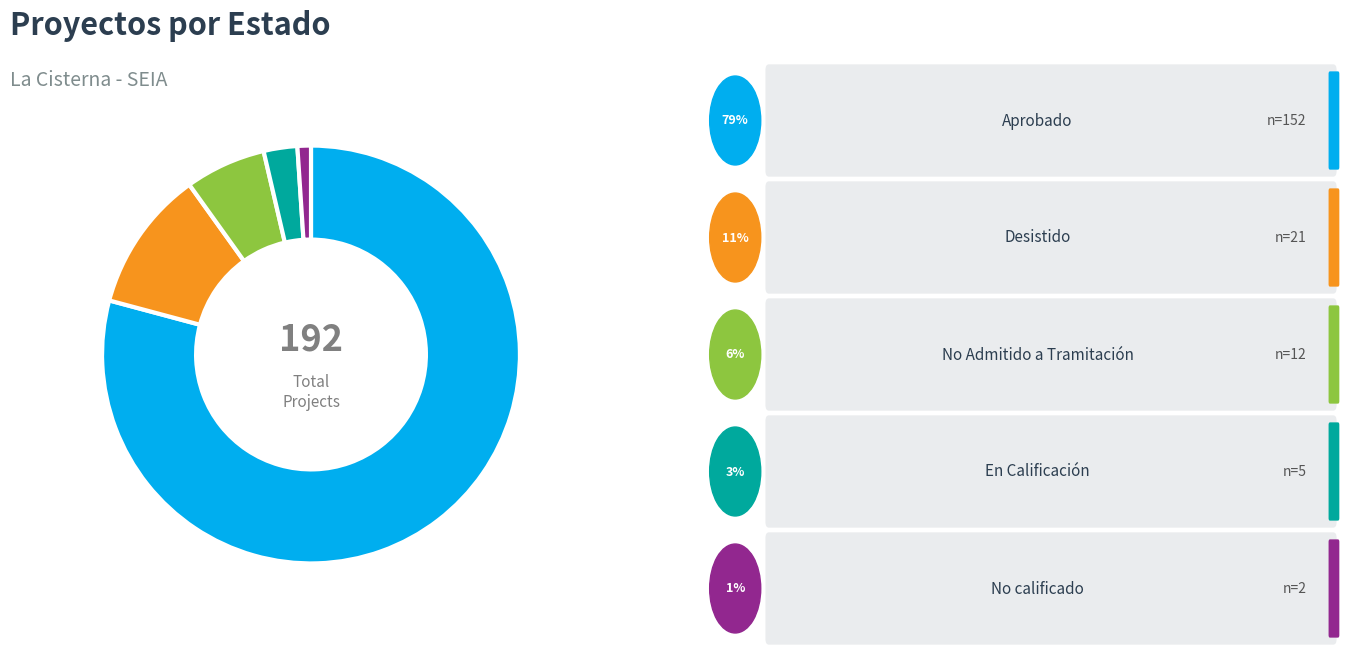

Is there a majority slice in this chart?

Yes